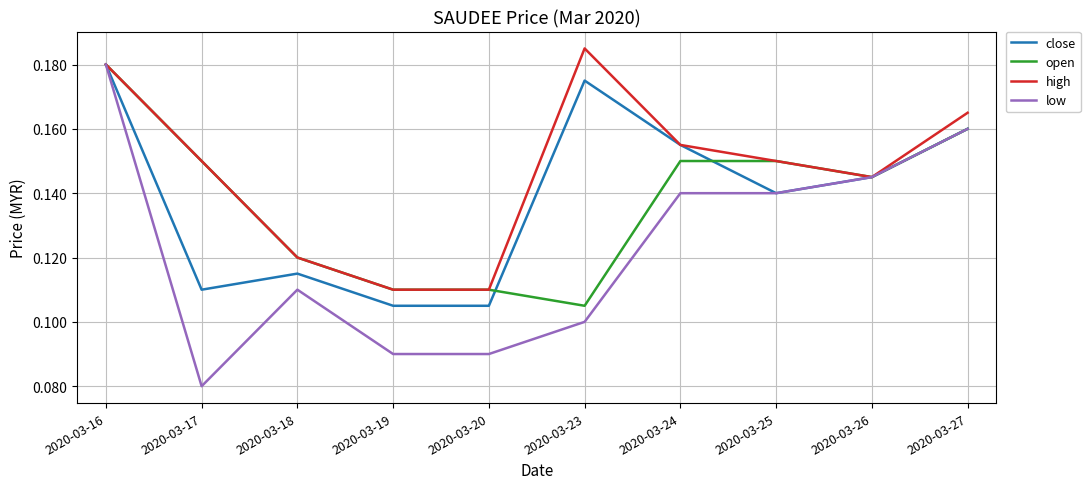

At which category is the sum across all series the highest?

2020-03-16